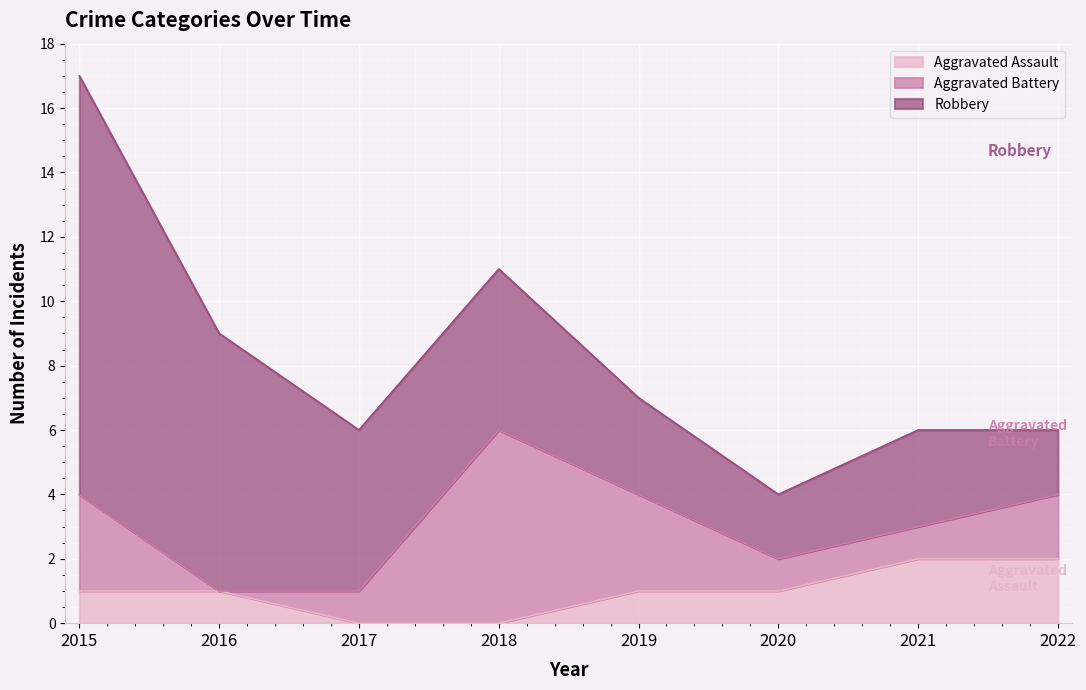

The value of Aggravated Assault at 2016 is 1. True or false?

True